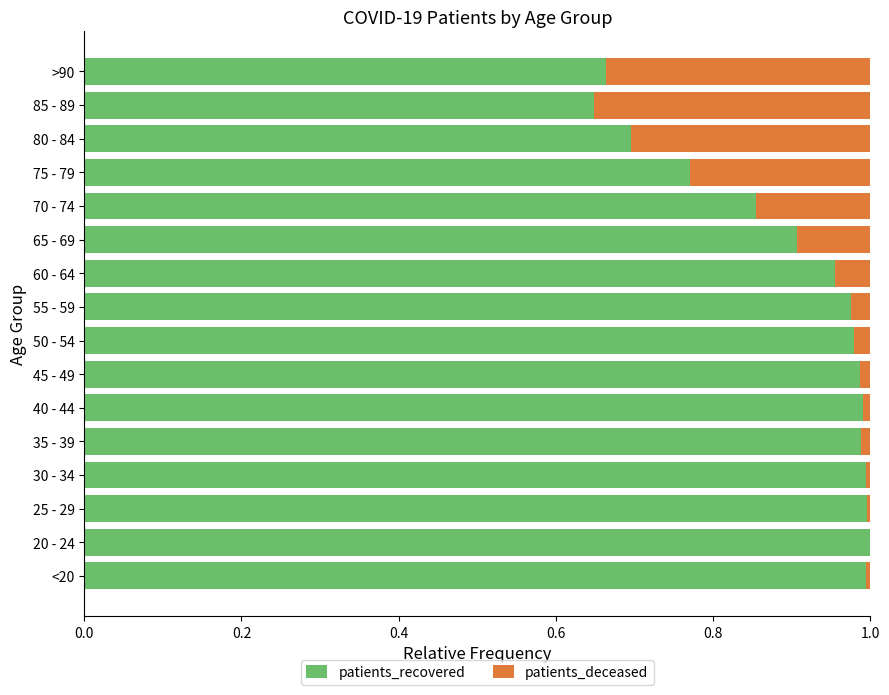

What is the sum of all patients_recovered values?

14.4